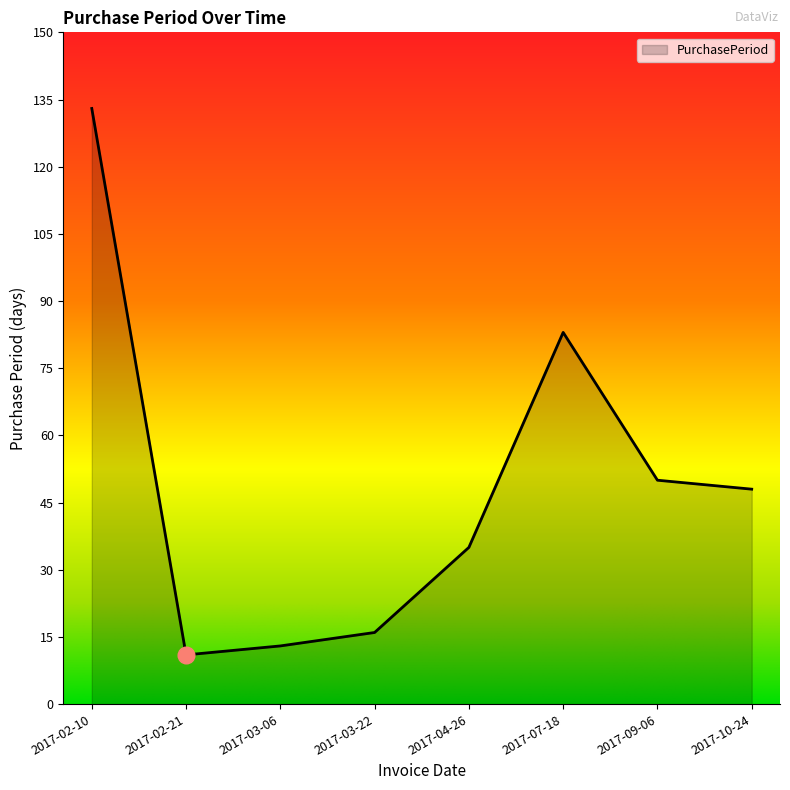

What is the change in value from 2017-02-10 to 2017-07-18?

-50